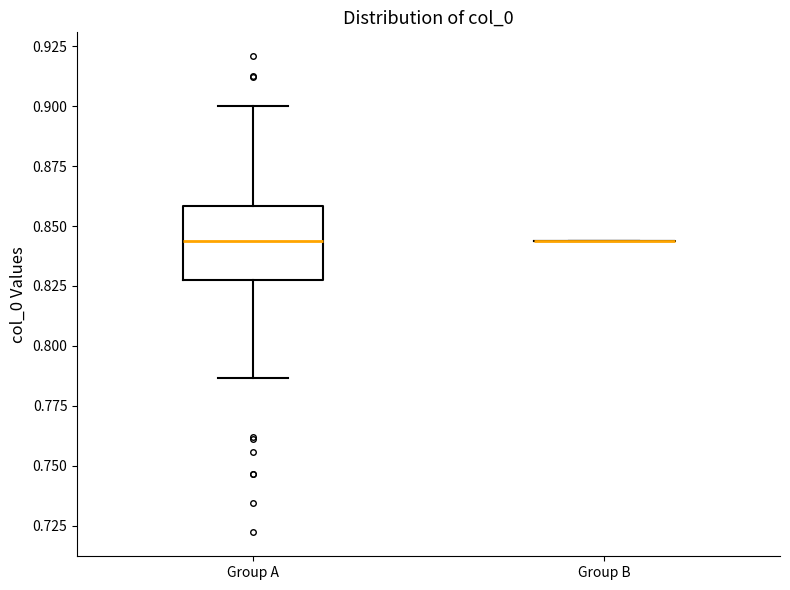

Reading left to right, read every box against the y-axis: the position of its median line, the range the box covers, and the ends of its whiskers. The values are not printed on the chart, so give them approximately, as read against the axis.

Group A: median 0.845, box 0.825 to 0.860, whiskers 0.785 to 0.900
Group B: box collapsed to a line at 0.845, whiskers 0.845 to 0.845